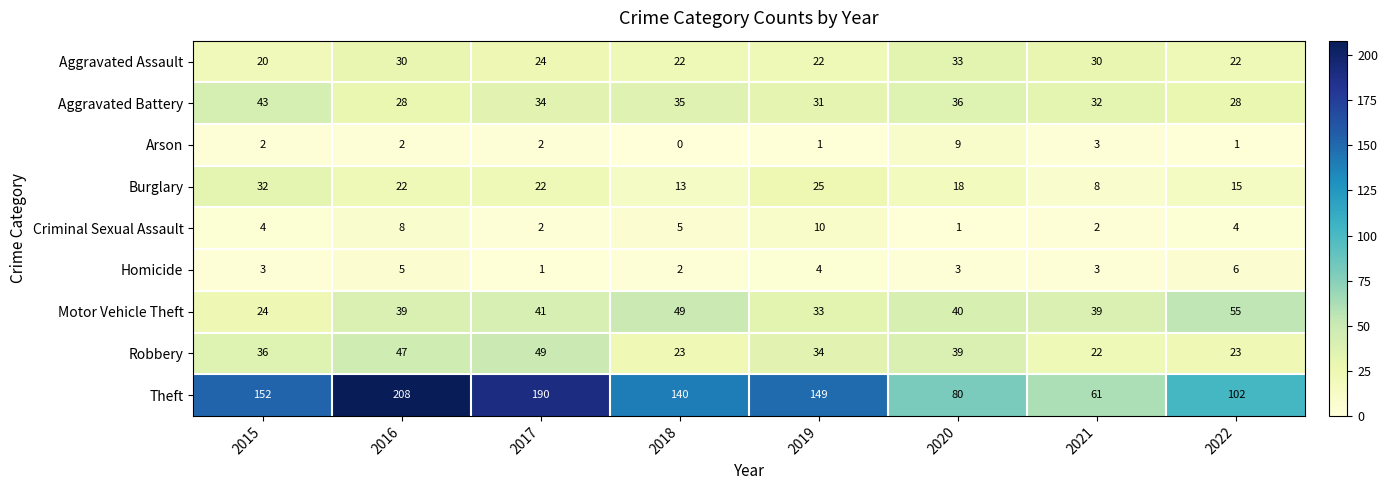

What is the total value across all series at 2015?

316